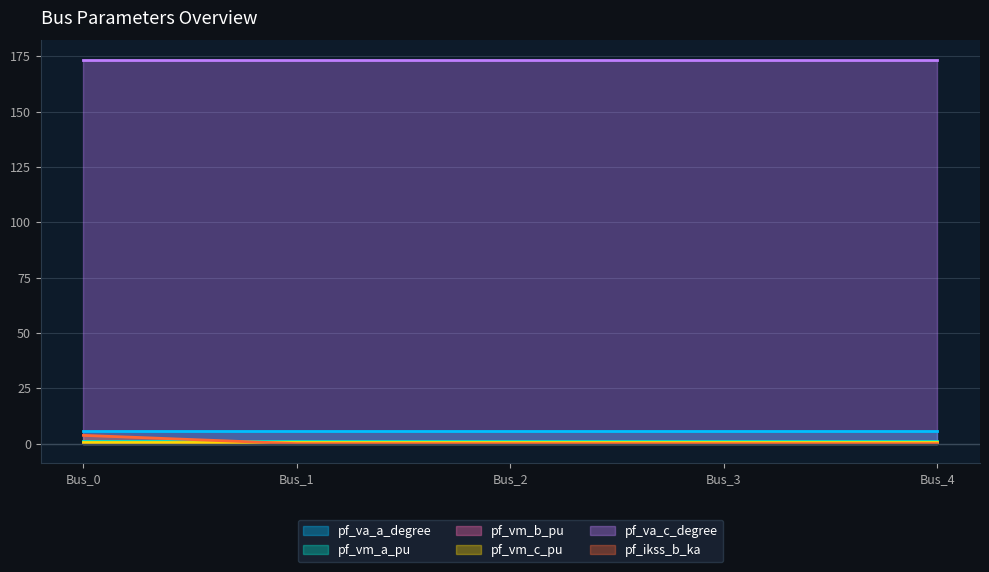

Reading left to right, what are all the values shown in this chart?

pf_va_a_degree: Bus_0=5.8	Bus_1=5.8	Bus_2=5.8	Bus_3=5.8	Bus_4=5.8
pf_vm_a_pu: Bus_0=1.0	Bus_1=1.0	Bus_2=1.0	Bus_3=1.0	Bus_4=1.0
pf_vm_b_pu: Bus_0=0.2	Bus_1=0.2	Bus_2=0.2	Bus_3=0.2	Bus_4=0.2
pf_vm_c_pu: Bus_0=0.9	Bus_1=0.9	Bus_2=0.9	Bus_3=0.9	Bus_4=0.9
pf_va_c_degree: Bus_0=173.4	Bus_1=173.4	Bus_2=173.4	Bus_3=173.4	Bus_4=173.4
pf_ikss_b_ka: Bus_0=3.7	Bus_1=0.0	Bus_2=0.0	Bus_3=0.0	Bus_4=0.0